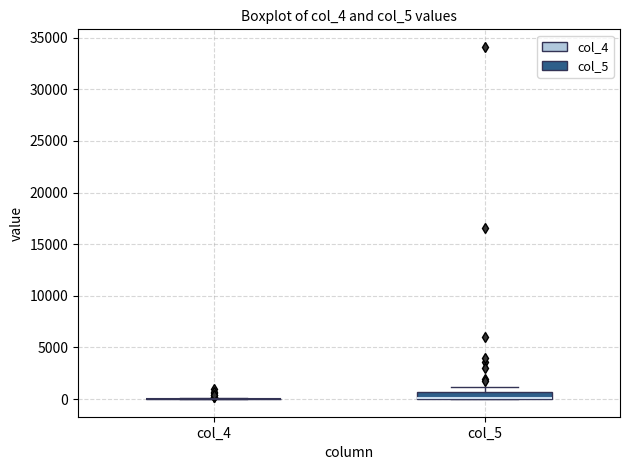

Where is the upper edge of the box for col_5 on the y-axis? The values are not printed on the chart, so give them approximately, as read against the axis.

500